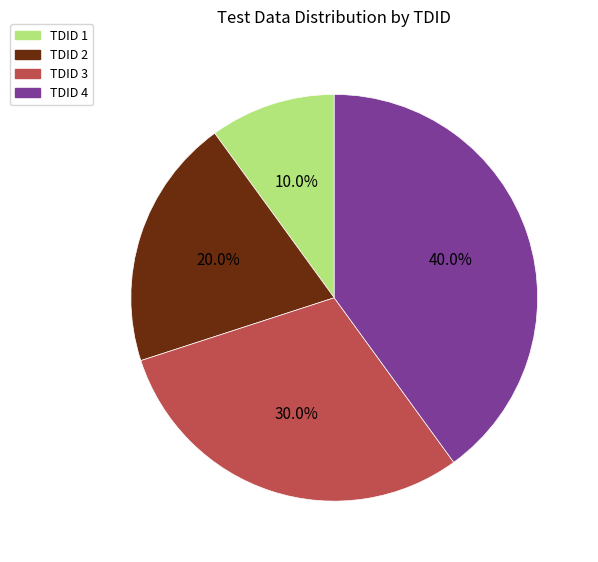

Count the number of slices in the pie.

4